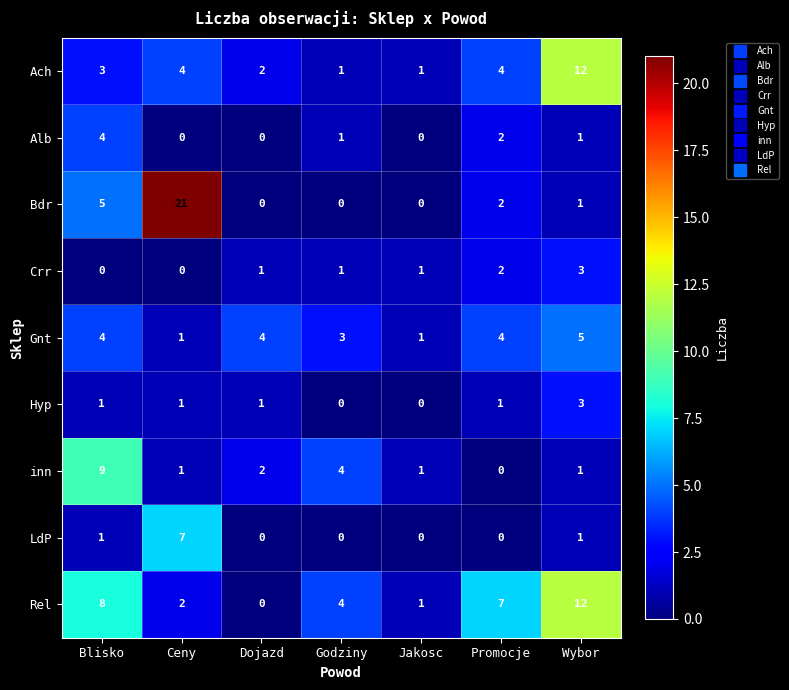

At which category is the sum across all series the highest?

Wybor